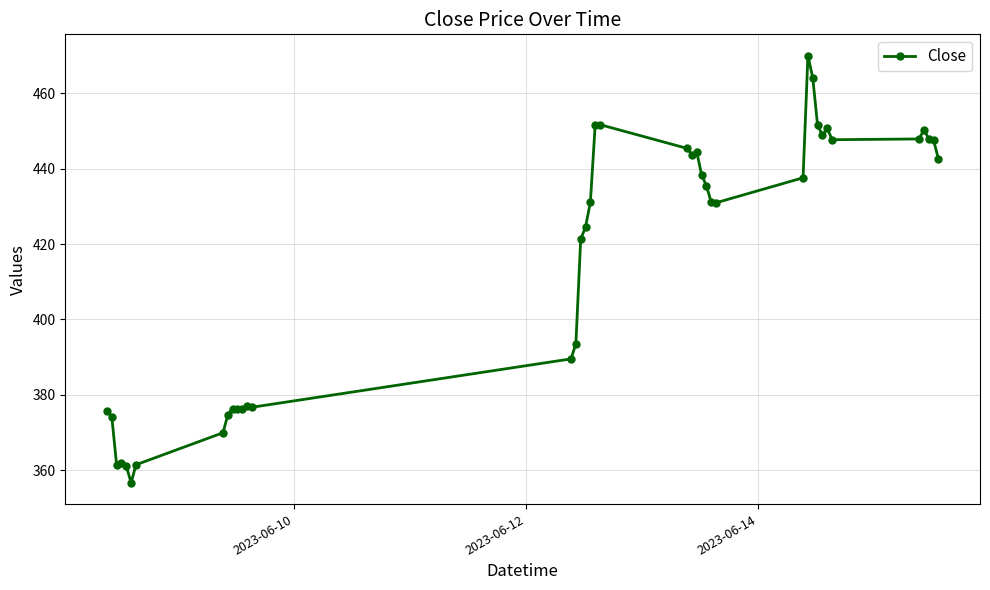

What is the maximum value shown in the chart?

470.0